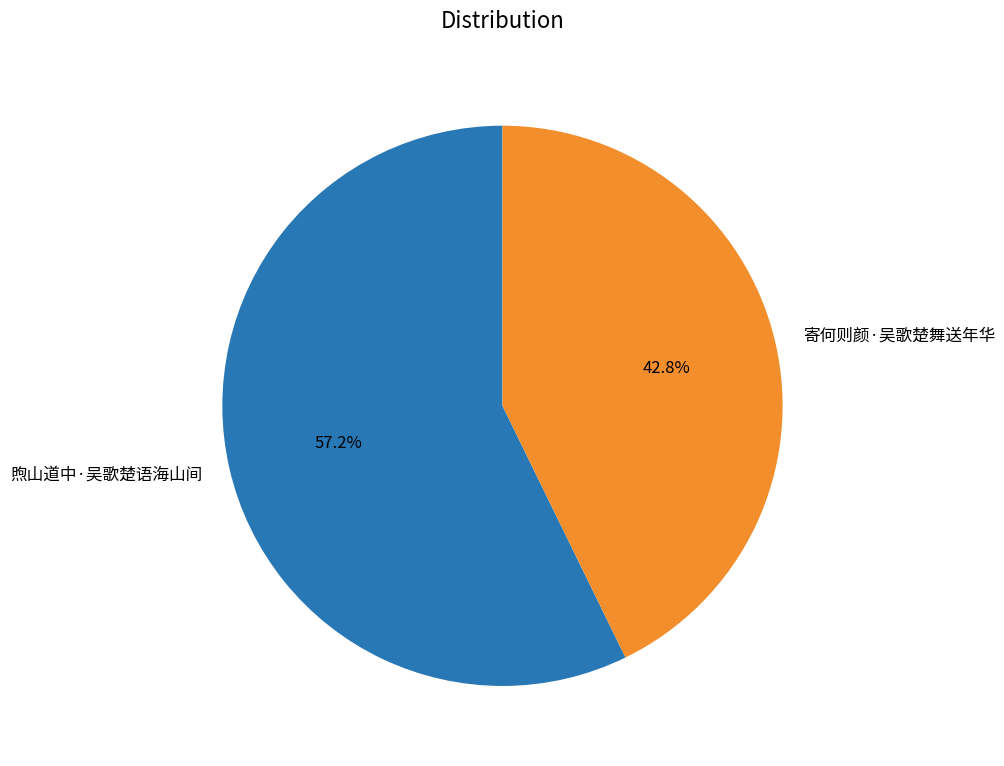

Combined, do 寄何则颜·吴歌楚舞送年华 and 煦山道中·吴歌楚语海山间 account for over 50%?

Yes